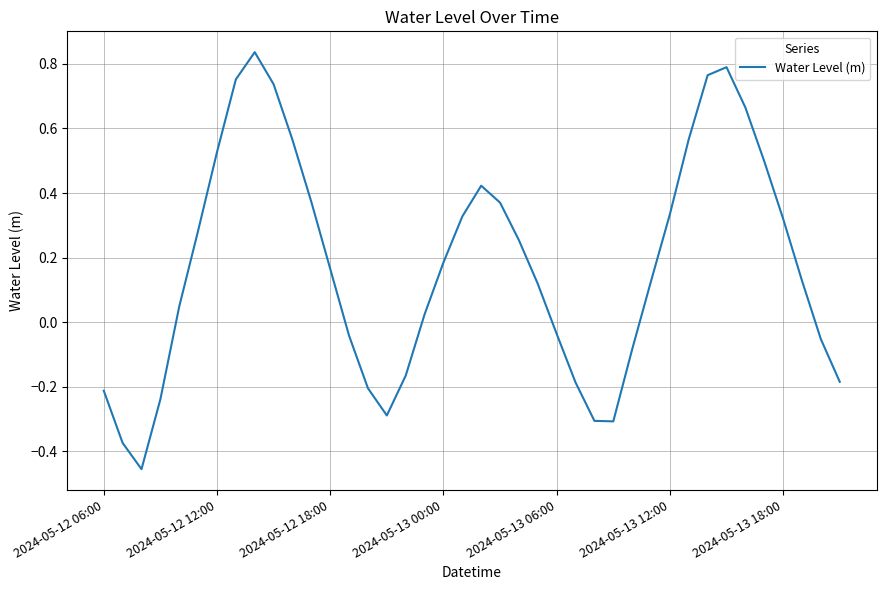

How many series are shown in this chart?

1